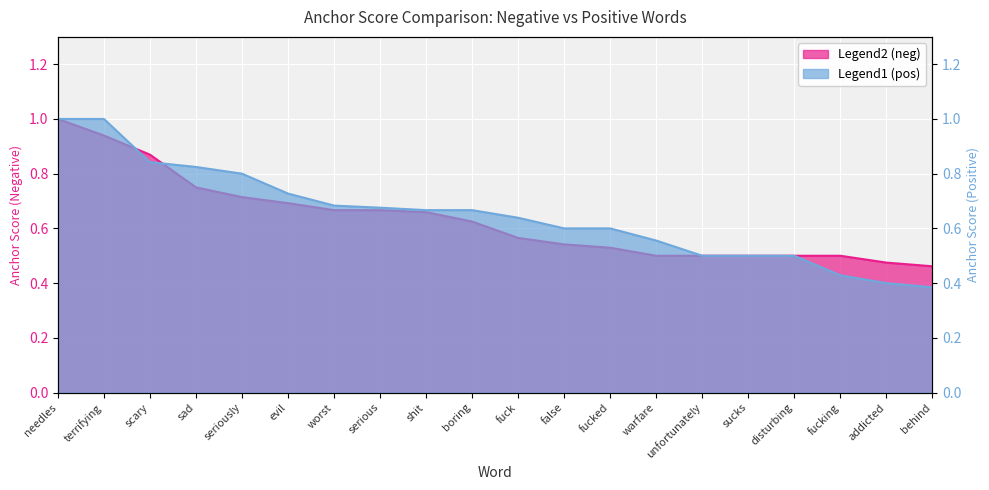

Between behind and serious, which is larger?

serious